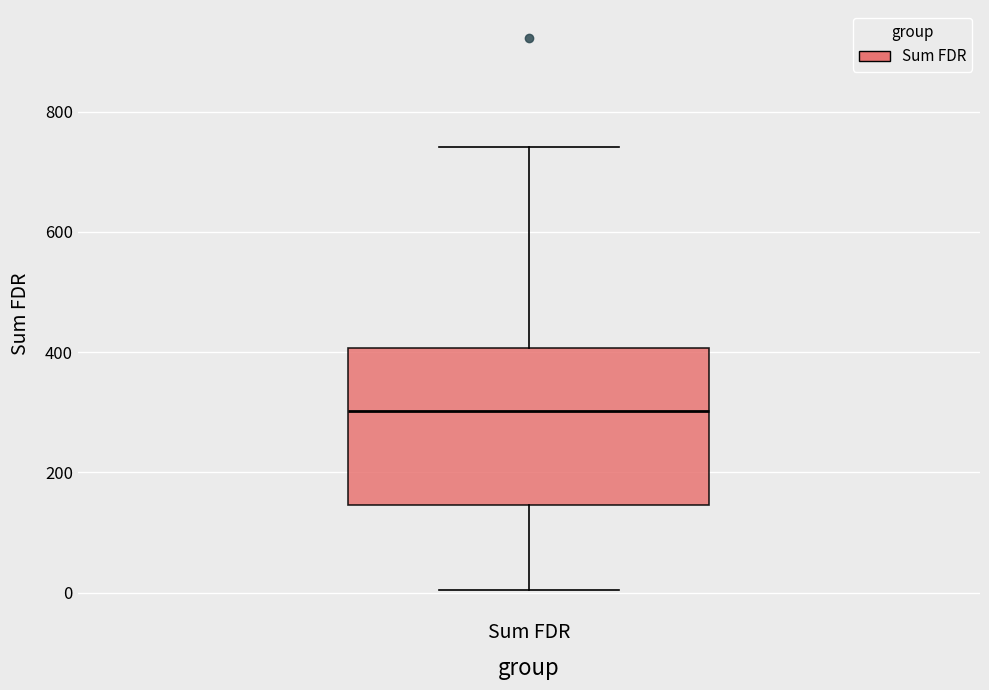

Read this box plot against the y-axis: the position of the median line, the range covered by the box, and the ends of both whiskers. The values are not printed on the chart, so give them approximately, as read against the axis.

median 300, box 140 to 400, whiskers 0 to 740